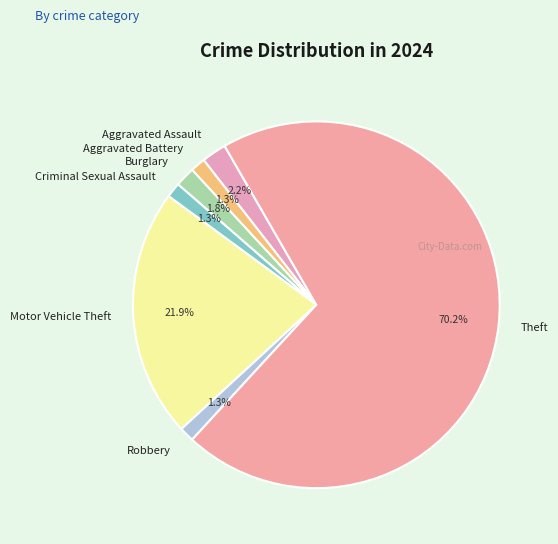

To the nearest percent, what portion does Aggravated Battery represent?

1%